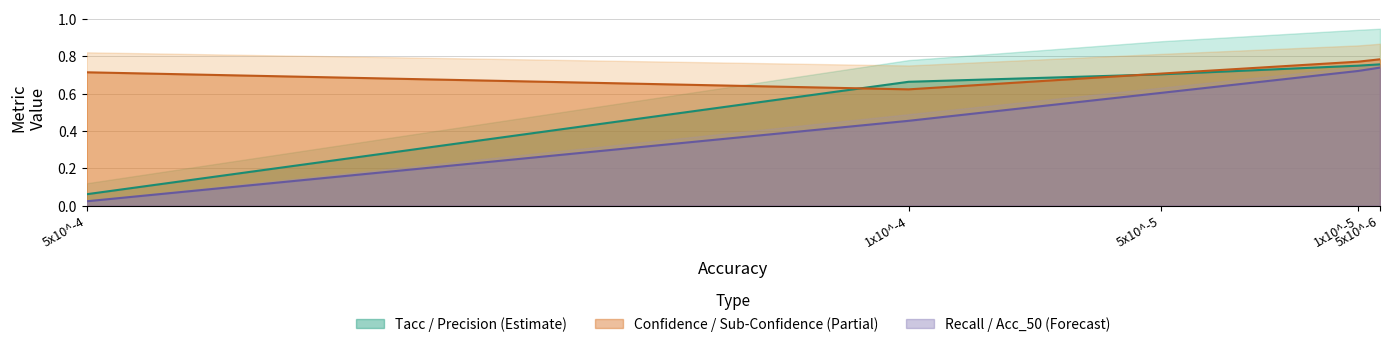

Rank the categories by Tacc value from highest to lowest.

5x10^-6, 1x10^-5, 5x10^-5, 1x10^-4, 5x10^-4